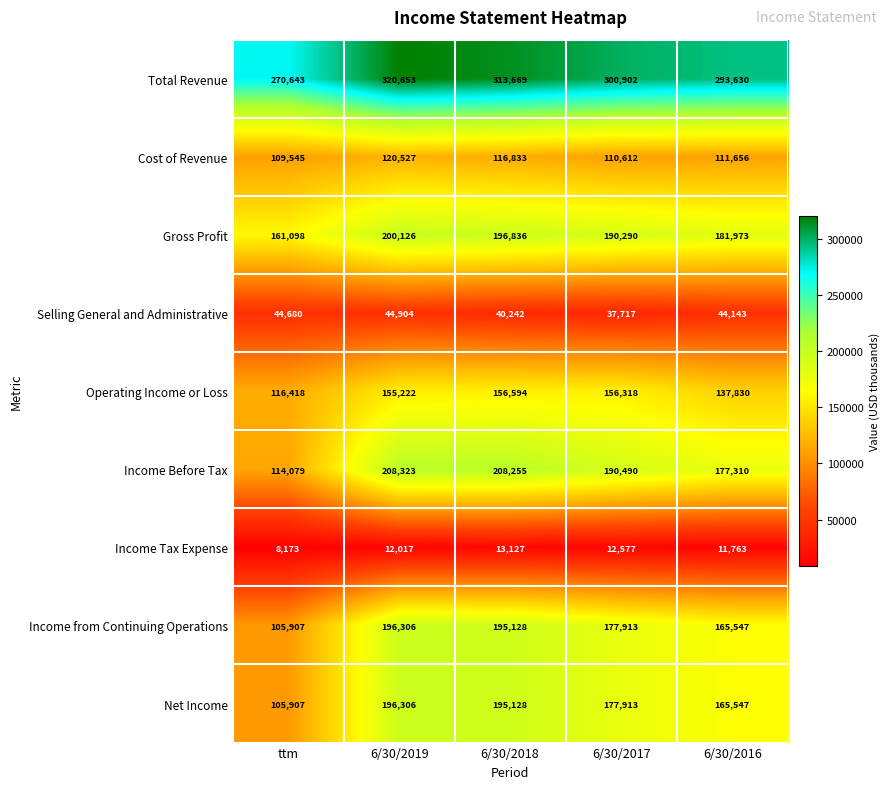

What is the total value across all series at 6/30/2018?

1435812